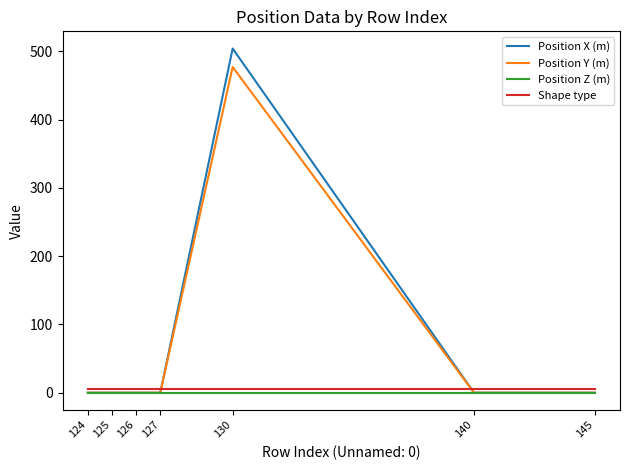

List the series in order of their peak value, lowest first.

Position Z (m), Shape type, Position Y (m), Position X (m)